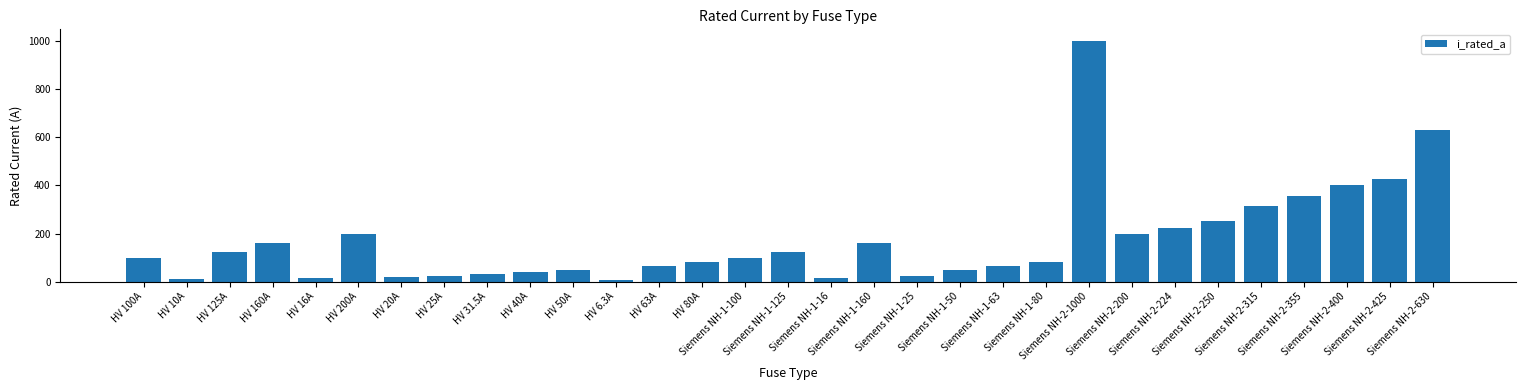

What is the maximum value shown in the chart?

1000.0